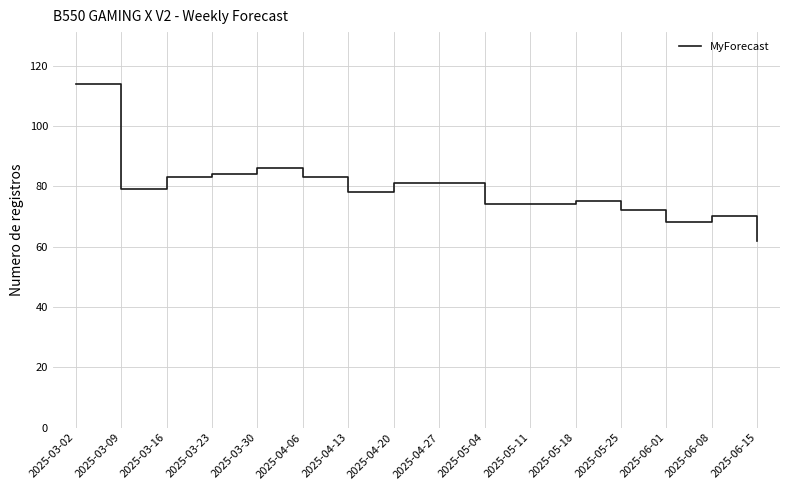

How many lines are shown in the chart?

1